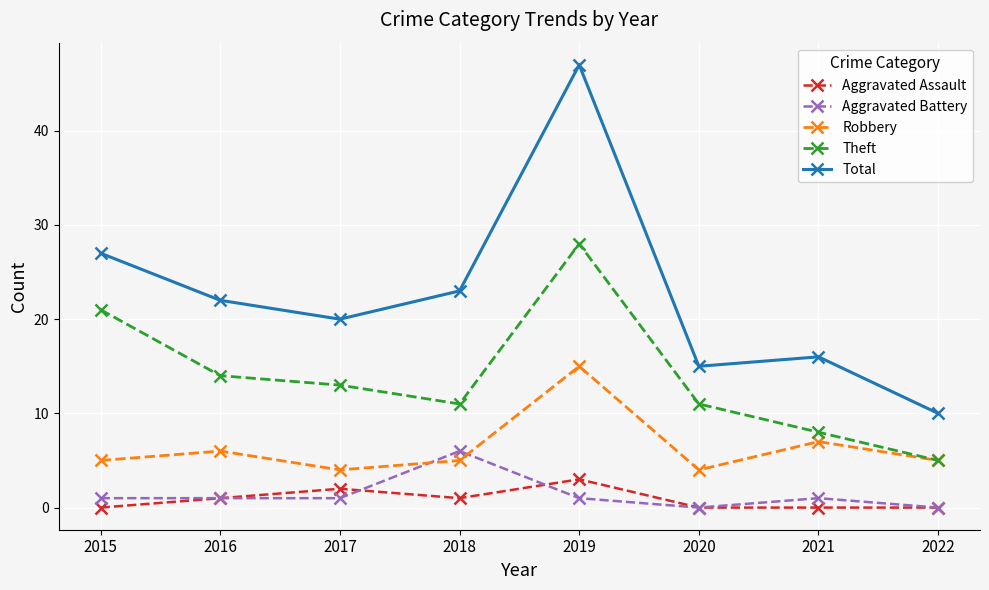

Is this an area chart (filled region under the line)?

No